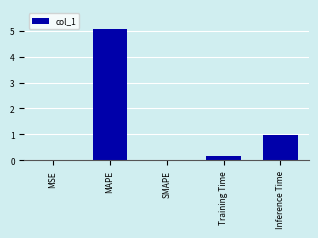

What is the approximate value at MAPE?

5.1